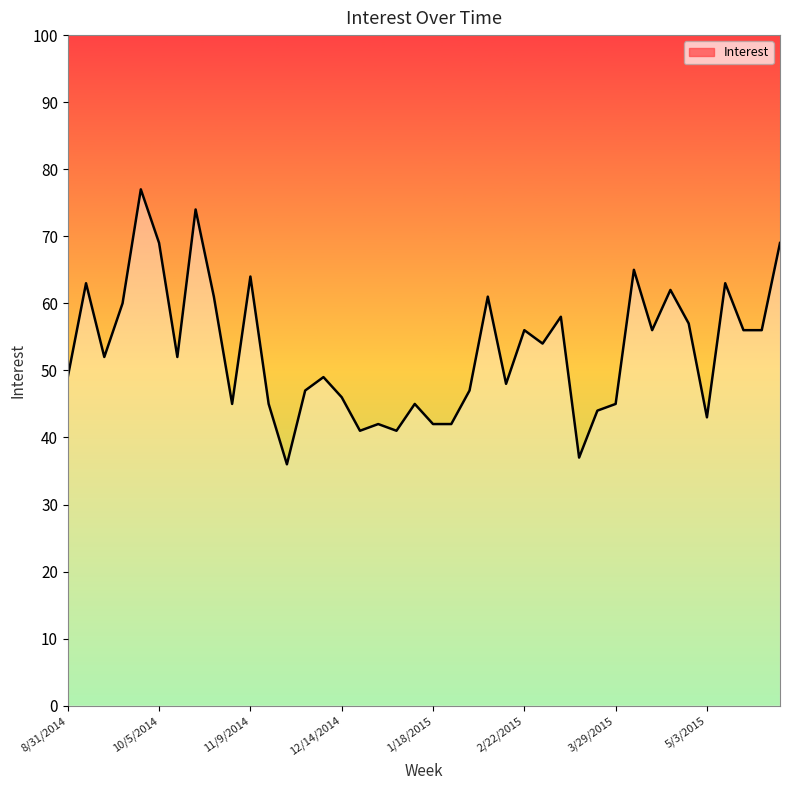

What is the maximum value shown in the chart?

77